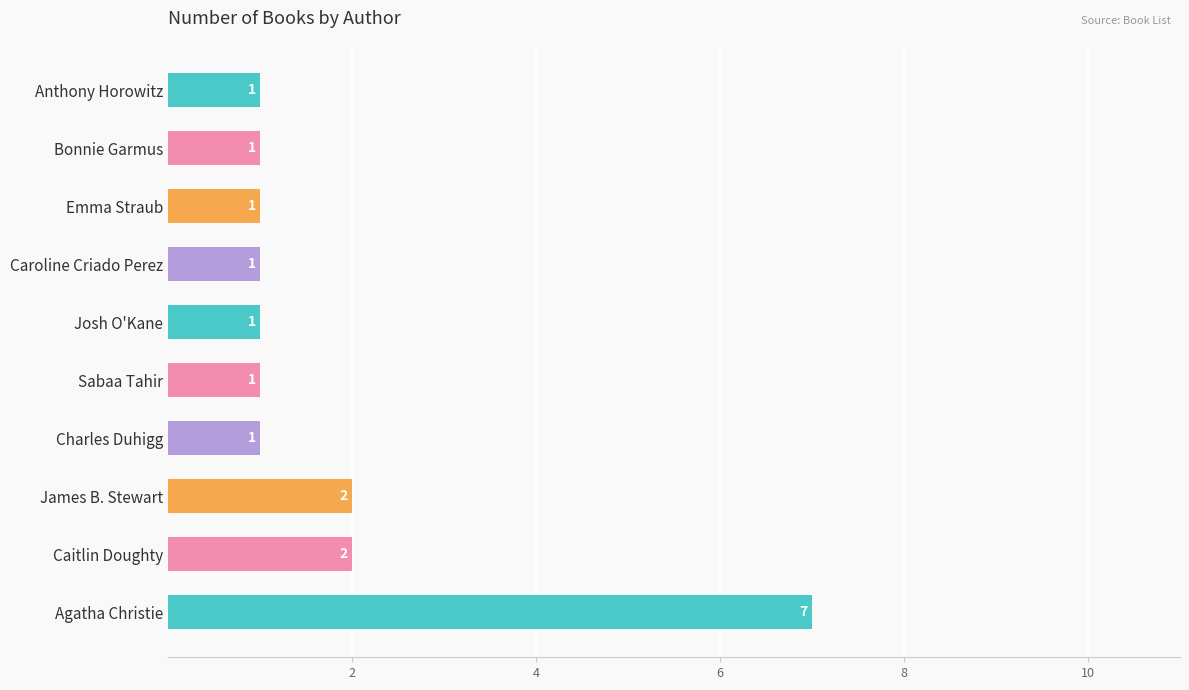

What is the minimum value shown in the chart?

1